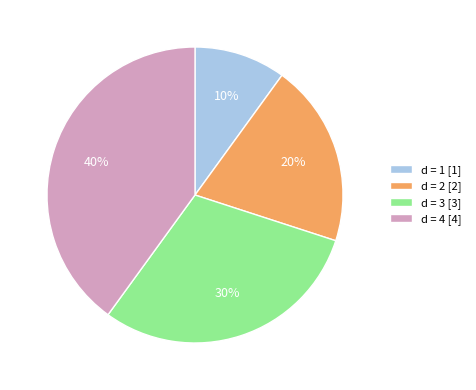

Is d = 2 [2] the majority of the pie?

No